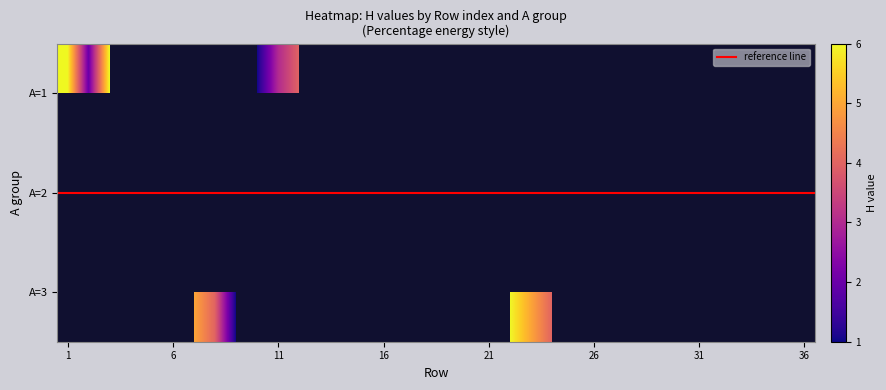

At which label does 2 reach its minimum?

6